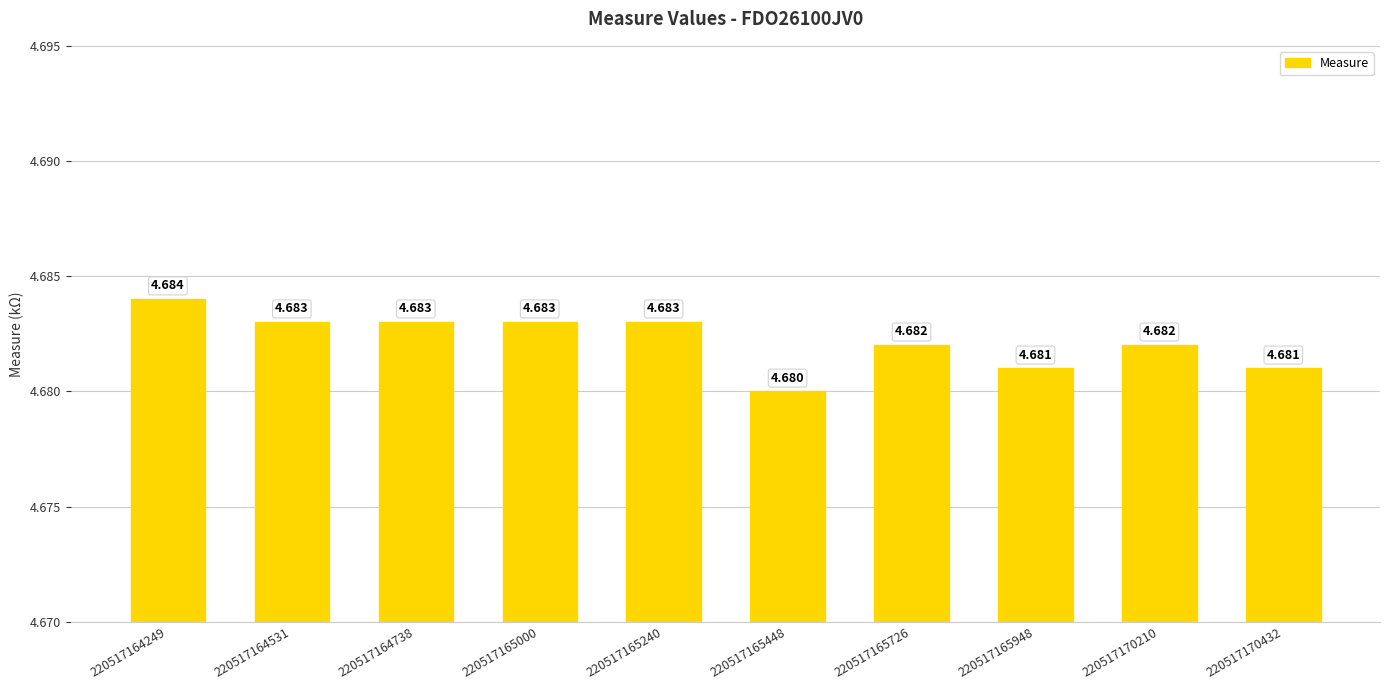

Is it true that the value at 220517170210 is 4.7?

True